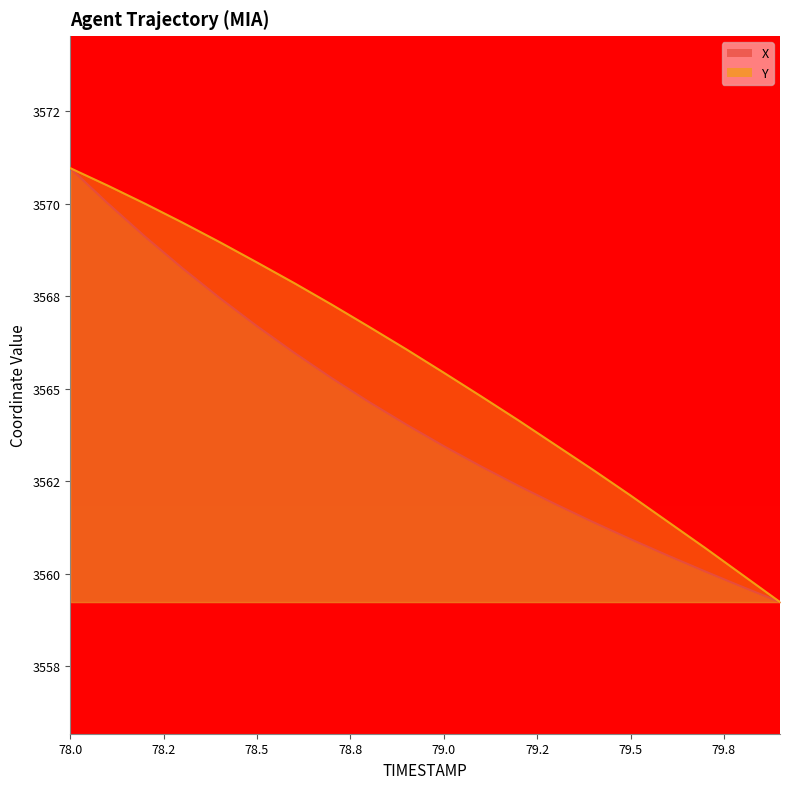

Does the chart have visible grid lines?

No